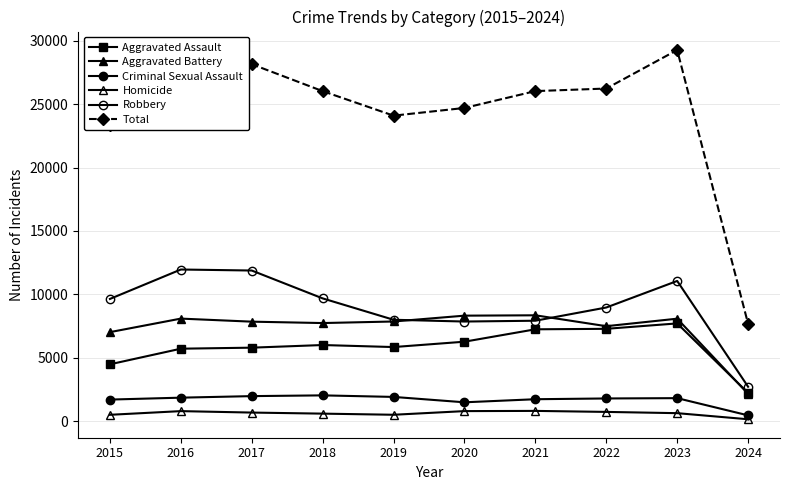

True or false: Aggravated Battery has a value of 7858 at 2019.

True